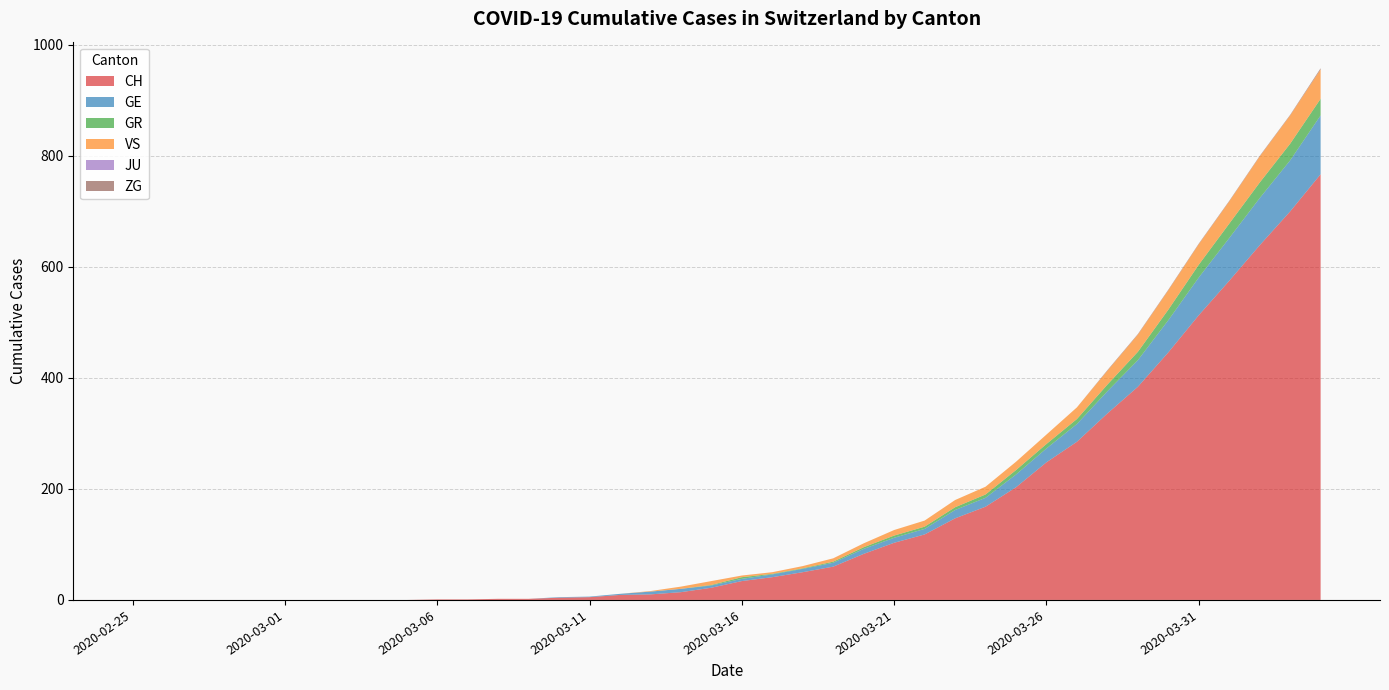

Reading right to left, extract all data points from this chart.

CH: 2020-04-04=767	2020-04-03=700	2020-04-02=639	2020-04-01=575	2020-03-31=513	2020-03-30=446	2020-03-29=384	2020-03-28=336	2020-03-27=285	2020-03-26=248	2020-03-25=203	2020-03-24=168	2020-03-23=147	2020-03-22=118	2020-03-21=103	2020-03-20=83	2020-03-19=60	2020-03-18=50	2020-03-17=41	2020-03-16=34	2020-03-15=22	2020-03-14=14	2020-03-13=10	2020-03-12=9	2020-03-11=5	2020-03-10=4	2020-03-09=2	2020-03-08=2	2020-03-07=1	2020-03-06=1	2020-03-05=0	2020-03-04=0	2020-03-03=0	2020-03-02=0	2020-03-01=0	2020-02-29=0	2020-02-28=0	2020-02-27=0	2020-02-26=0	2020-02-25=0
GE: 2020-04-04=106	2020-04-03=92	2020-04-02=85	2020-04-01=77	2020-03-31=68	2020-03-30=58	2020-03-29=48	2020-03-28=40	2020-03-27=32	2020-03-26=25	2020-03-25=23	2020-03-24=16	2020-03-23=15	2020-03-22=10	2020-03-21=9	2020-03-20=9	2020-03-19=7	2020-03-18=6	2020-03-17=5	2020-03-16=4	2020-03-15=4	2020-03-14=6	2020-03-13=5	2020-03-12=2	2020-03-11=1	2020-03-10=1	2020-03-09=0	2020-03-08=0	2020-03-07=0	2020-03-06=0	2020-03-05=0	2020-03-04=0	2020-03-03=0	2020-03-02=0	2020-03-01=0	2020-02-29=0	2020-02-28=0	2020-02-27=0	2020-02-26=0	2020-02-25=0
GR: 2020-04-04=30	2020-04-03=30	2020-04-02=28	2020-04-01=26	2020-03-31=23	2020-03-30=19	2020-03-29=15	2020-03-28=12	2020-03-27=9	2020-03-26=8	2020-03-25=8	2020-03-24=6	2020-03-23=5	2020-03-22=4	2020-03-21=4	2020-03-20=3	2020-03-19=2	2020-03-18=1	2020-03-17=1	2020-03-16=3	2020-03-15=1	2020-03-14=0	2020-03-13=0	2020-03-12=0	2020-03-11=0	2020-03-10=0	2020-03-09=0	2020-03-08=0	2020-03-07=0	2020-03-06=0	2020-03-05=0	2020-03-04=0	2020-03-03=0	2020-03-02=0	2020-03-01=0	2020-02-29=0	2020-02-28=0	2020-02-27=0	2020-02-26=0	2020-02-25=0
VS: 2020-04-04=53	2020-04-03=51	2020-04-02=47	2020-04-01=40	2020-03-31=37	2020-03-30=35	2020-03-29=31	2020-03-28=25	2020-03-27=21	2020-03-26=17	2020-03-25=15	2020-03-24=14	2020-03-23=13	2020-03-22=11	2020-03-21=10	2020-03-20=7	2020-03-19=6	2020-03-18=4	2020-03-17=3	2020-03-16=3	2020-03-15=7	2020-03-14=4	2020-03-13=1	2020-03-12=0	2020-03-11=0	2020-03-10=0	2020-03-09=0	2020-03-08=0	2020-03-07=0	2020-03-06=0	2020-03-05=0	2020-03-04=0	2020-03-03=0	2020-03-02=0	2020-03-01=0	2020-02-29=0	2020-02-28=0	2020-02-27=0	2020-02-26=0	2020-02-25=0
JU: 2020-04-04=0	2020-04-03=0	2020-04-02=0	2020-04-01=0	2020-03-31=0	2020-03-30=0	2020-03-29=0	2020-03-28=0	2020-03-27=0	2020-03-26=0	2020-03-25=0	2020-03-24=0	2020-03-23=0	2020-03-22=0	2020-03-21=0	2020-03-20=0	2020-03-19=0	2020-03-18=0	2020-03-17=0	2020-03-16=0	2020-03-15=0	2020-03-14=0	2020-03-13=0	2020-03-12=0	2020-03-11=0	2020-03-10=0	2020-03-09=0	2020-03-08=0	2020-03-07=0	2020-03-06=0	2020-03-05=0	2020-03-04=0	2020-03-03=0	2020-03-02=0	2020-03-01=0	2020-02-29=0	2020-02-28=0	2020-02-27=0	2020-02-26=0	2020-02-25=0
ZG: 2020-04-04=2	2020-04-03=1	2020-04-02=1	2020-04-01=1	2020-03-31=1	2020-03-30=1	2020-03-29=1	2020-03-28=1	2020-03-27=0	2020-03-26=0	2020-03-25=0	2020-03-24=0	2020-03-23=0	2020-03-22=0	2020-03-21=0	2020-03-20=0	2020-03-19=0	2020-03-18=0	2020-03-17=0	2020-03-16=0	2020-03-15=0	2020-03-14=0	2020-03-13=0	2020-03-12=0	2020-03-11=0	2020-03-10=0	2020-03-09=0	2020-03-08=0	2020-03-07=0	2020-03-06=0	2020-03-05=0	2020-03-04=0	2020-03-03=0	2020-03-02=0	2020-03-01=0	2020-02-29=0	2020-02-28=0	2020-02-27=0	2020-02-26=0	2020-02-25=0